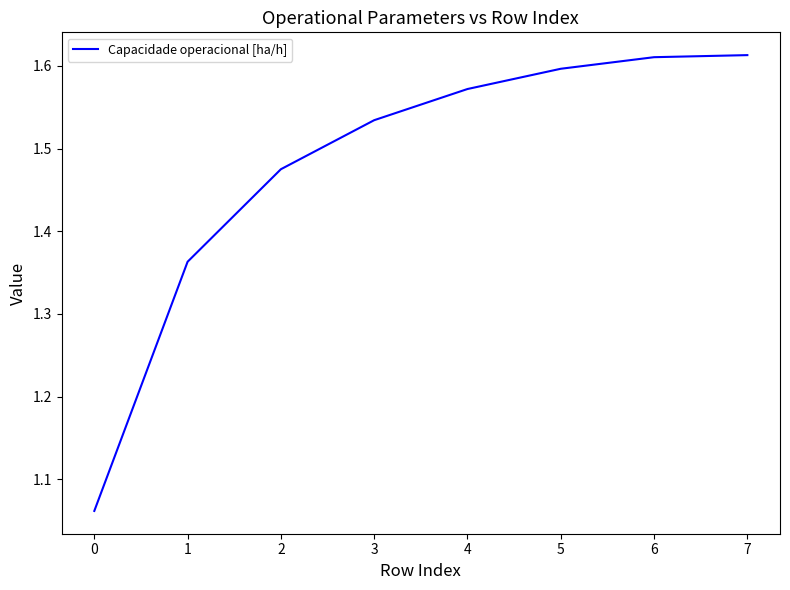

True or false: there are more than 1 points higher than both neighbors.

False